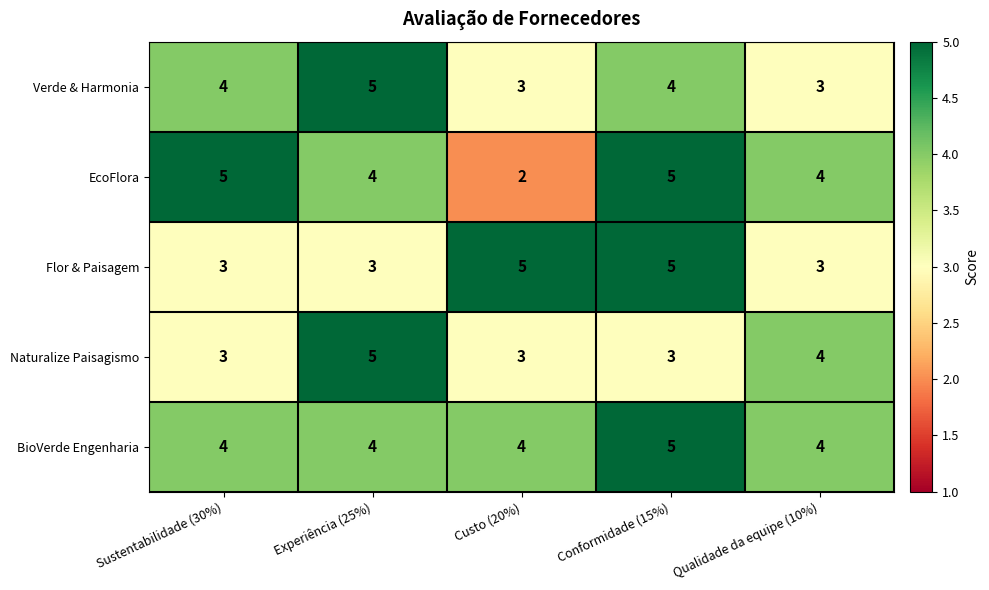

Reading left to right, transcribe all the data shown in this chart.

Verde & Harmonia: 4	5	3	4	3
EcoFlora: 5	4	2	5	4
Flor & Paisagem: 3	3	5	5	3
Naturalize Paisagismo: 3	5	3	3	4
BioVerde Engenharia: 4	4	4	5	4